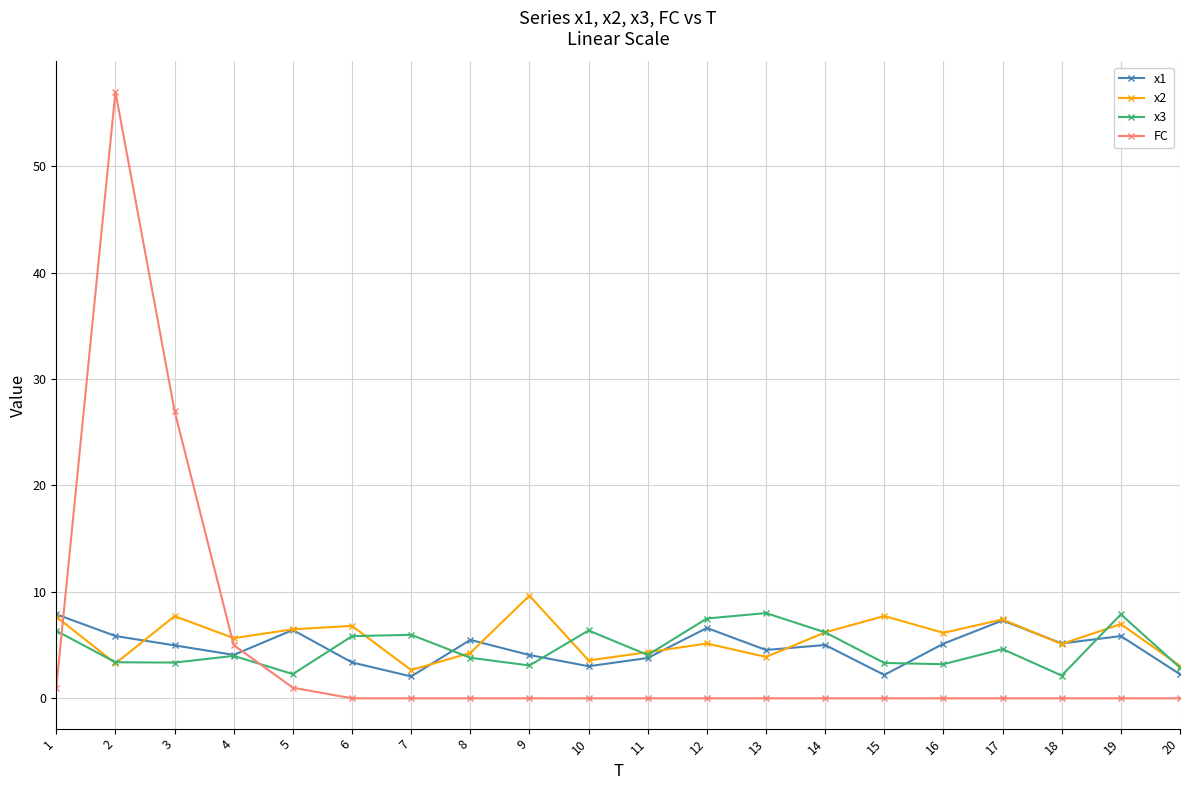

True or false: x1 has more than 1 points higher than both neighbors.

True